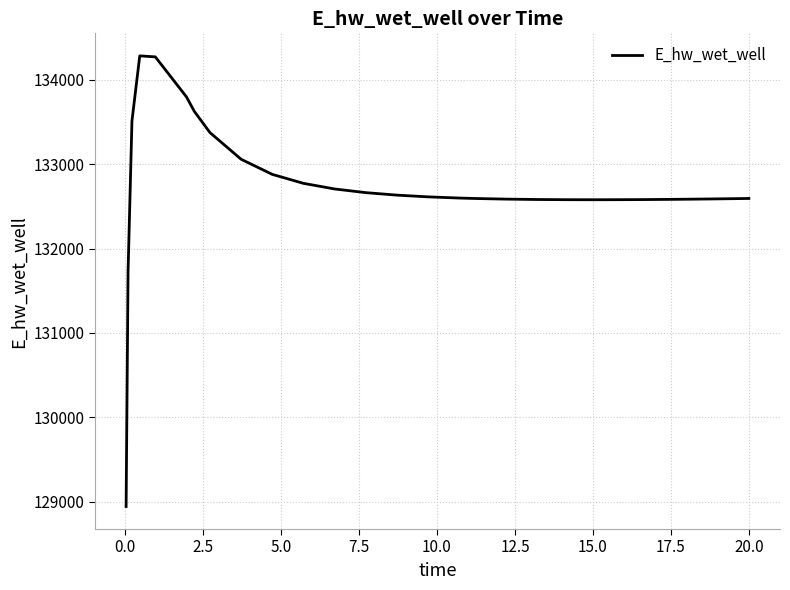

How many values exceed 132598?

14